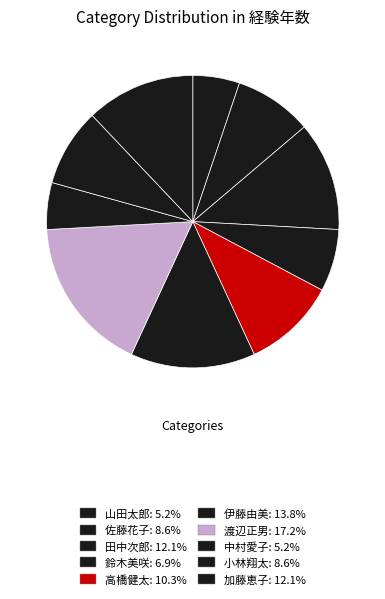

Do 小林翔太 and 中村愛子 together represent more than half of the pie?

No